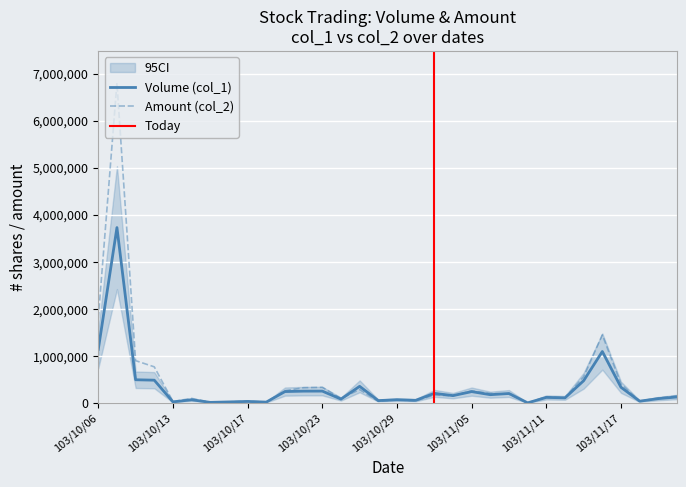

True or false: Amount (col_2) has more than 1 points higher than both neighbors.

True